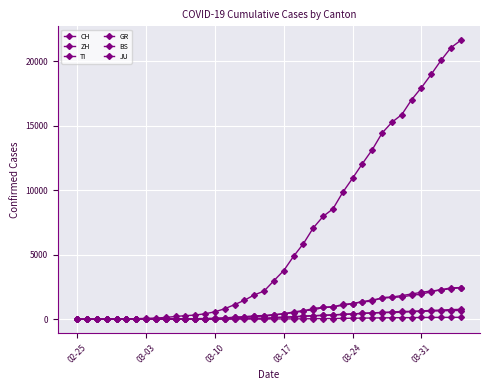

How many distinct data groups are displayed?

6